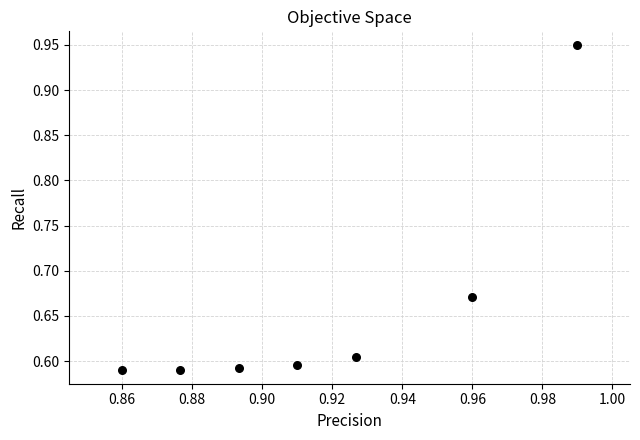

What is the range of Y values (max minus min)?

0.4